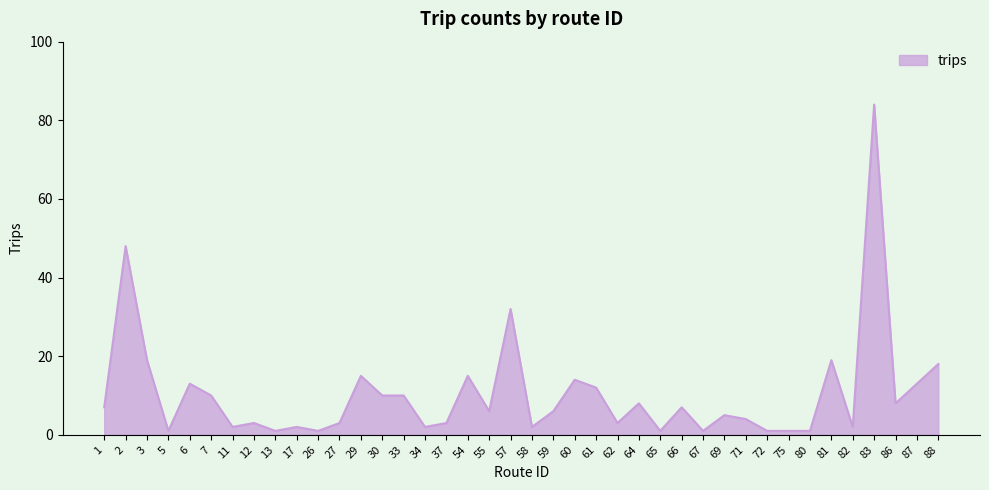

What is the maximum value shown in the chart?

84